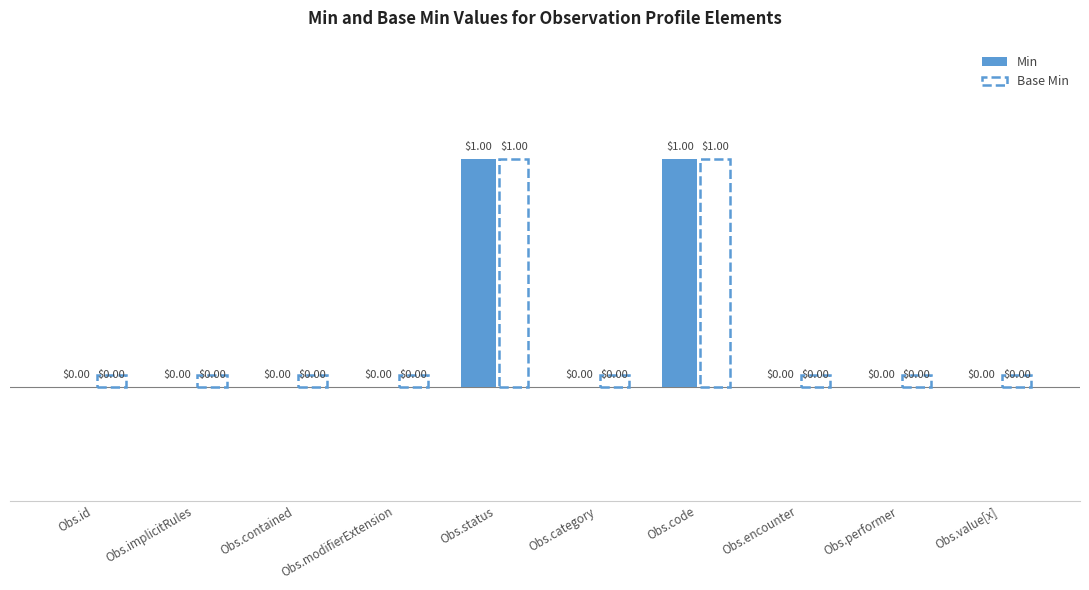

The value at Obs.code is 1. True or false?

True